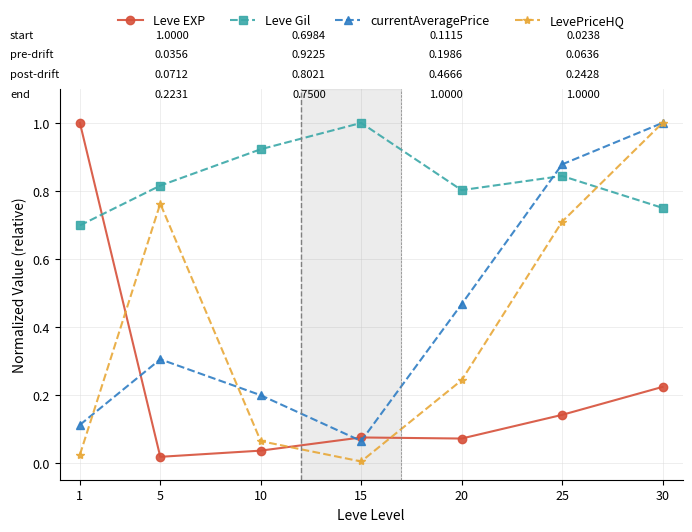

Count the number of categories in the chart.

7